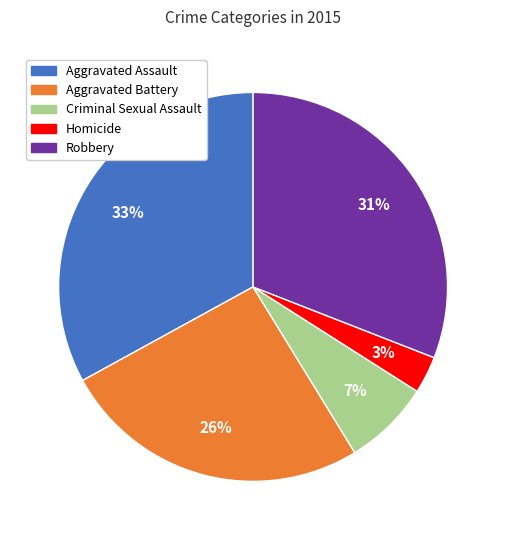

How many segments does this pie chart have?

5